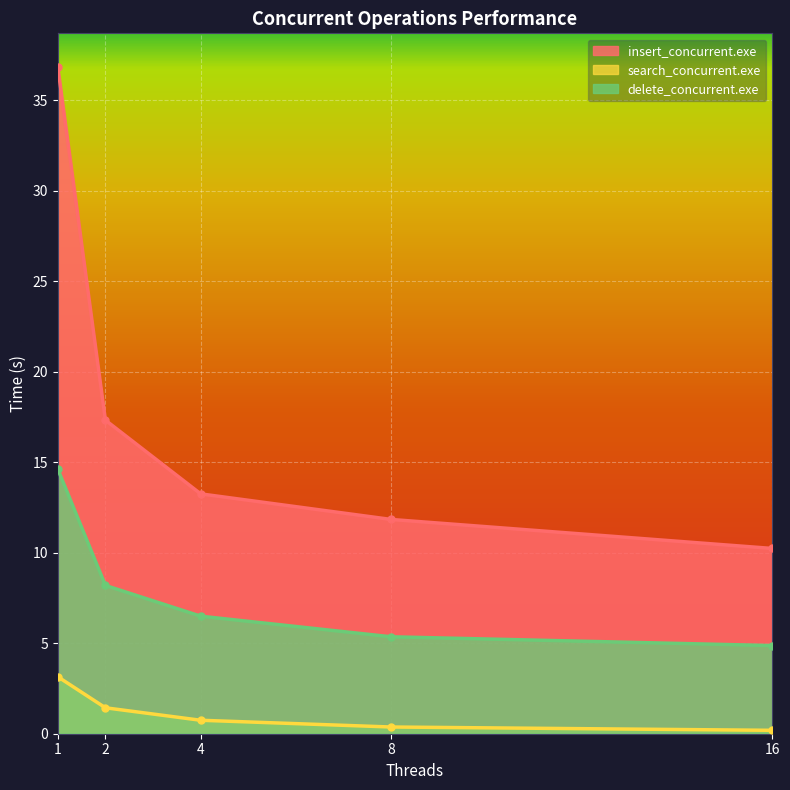

True or false: delete_concurrent.exe and search_concurrent.exe cross at least once.

False